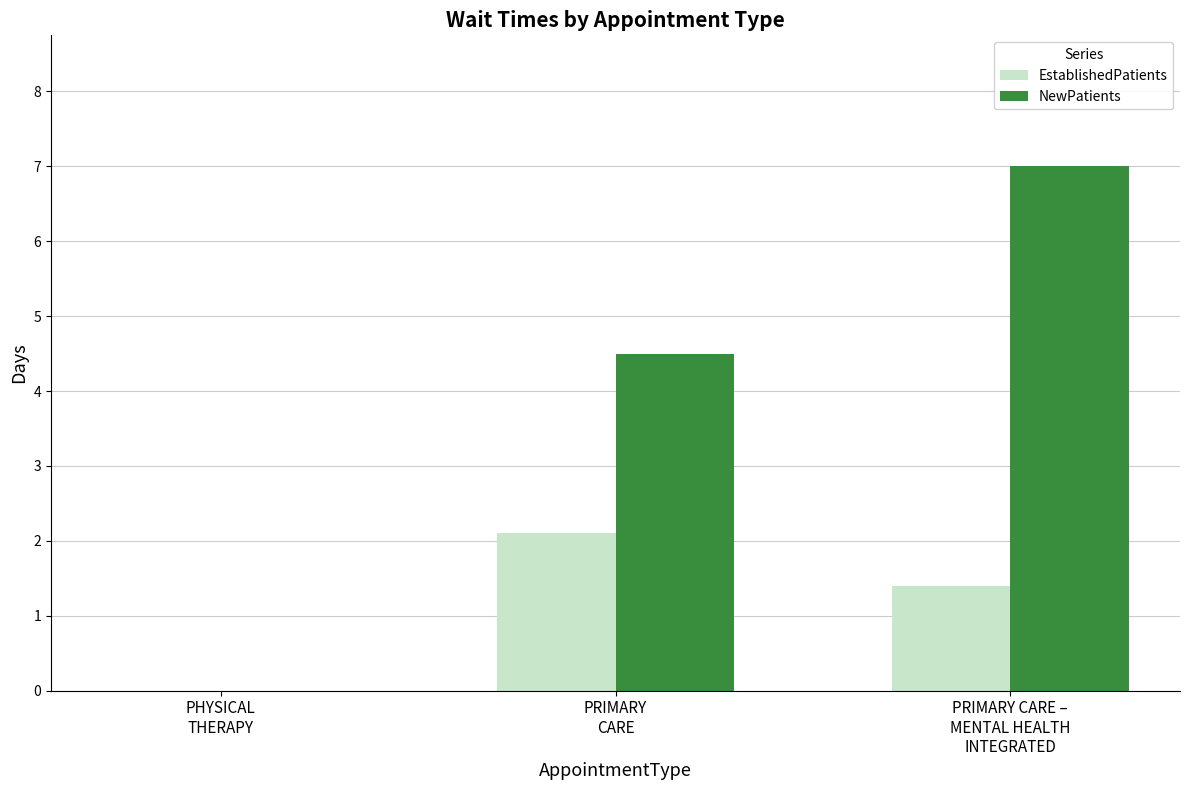

What is the highest value of the EstablishedPatients series?

2.1